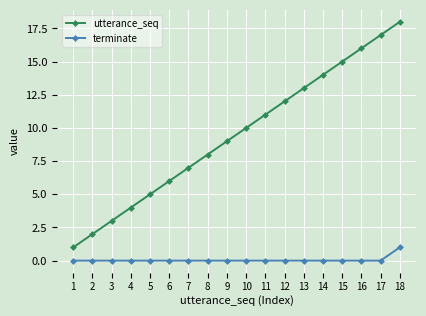

What are all the series names shown in the legend?

utterance_seq, terminate